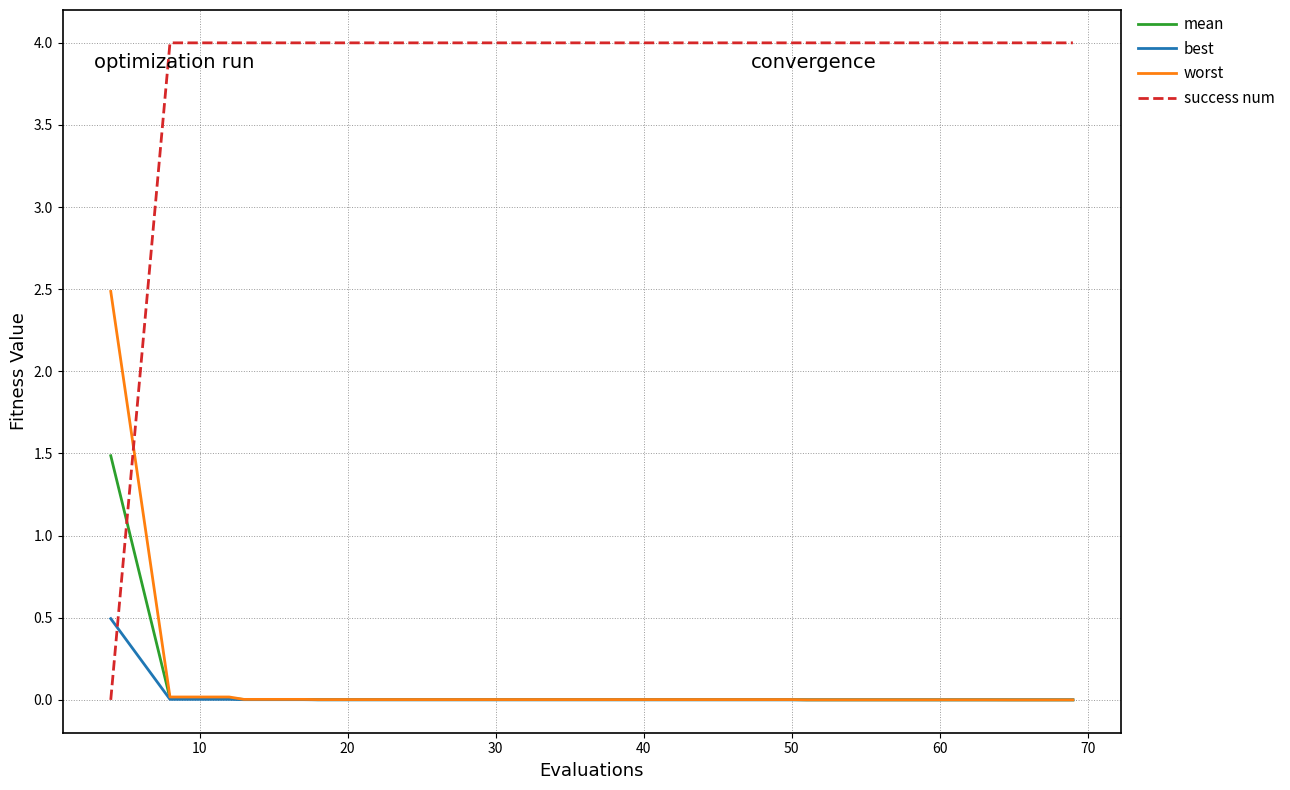

What is the maximum value shown in the chart?

4.0